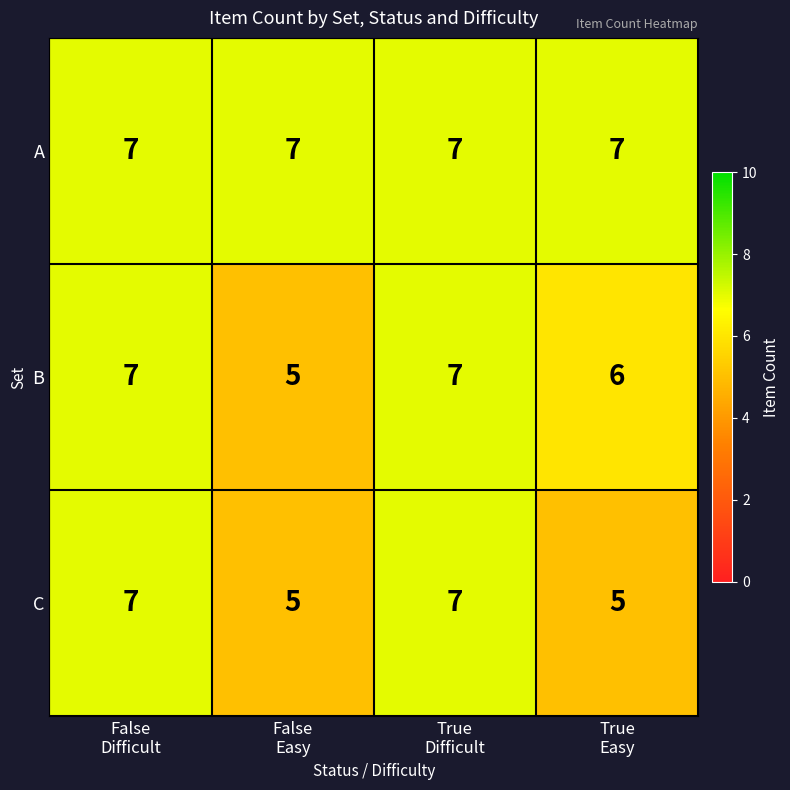

How many C values are between 5 and 7?

4